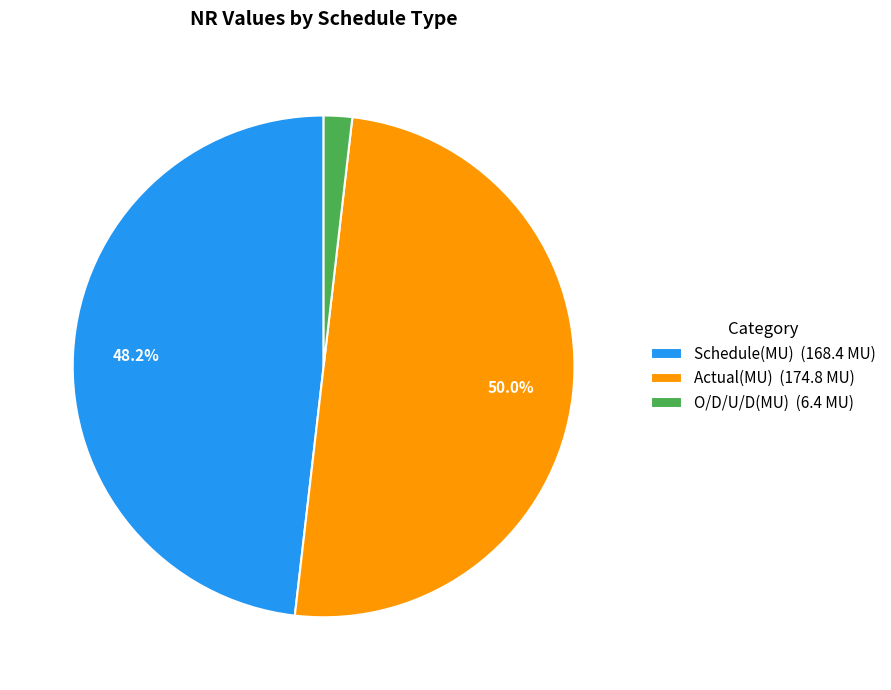

To the nearest percent, what is the difference between the Schedule(MU) and O/D/U/D(MU) slice percentages?

46%